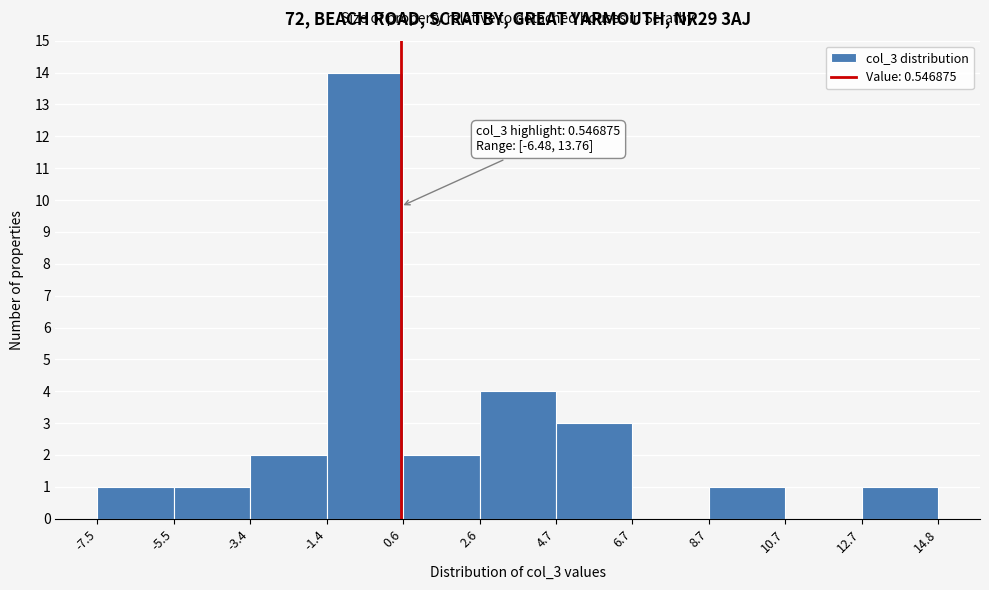

Over which range of the x-axis is the bar tallest?

-1.4 to 0.6